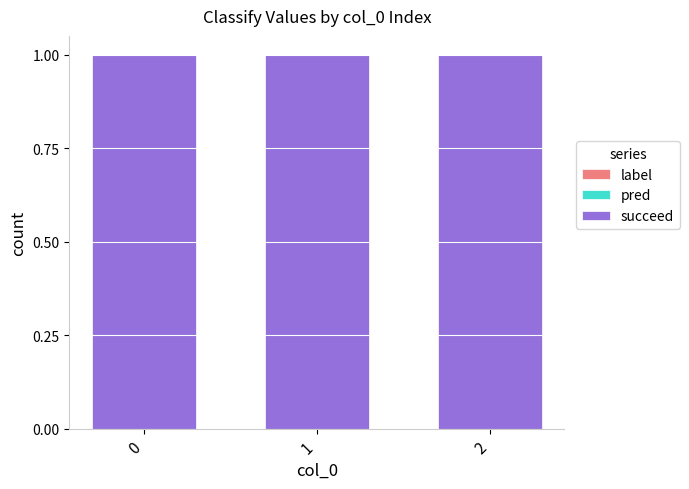

Rank the series at 1 from lowest to highest value.

label, pred, succeed